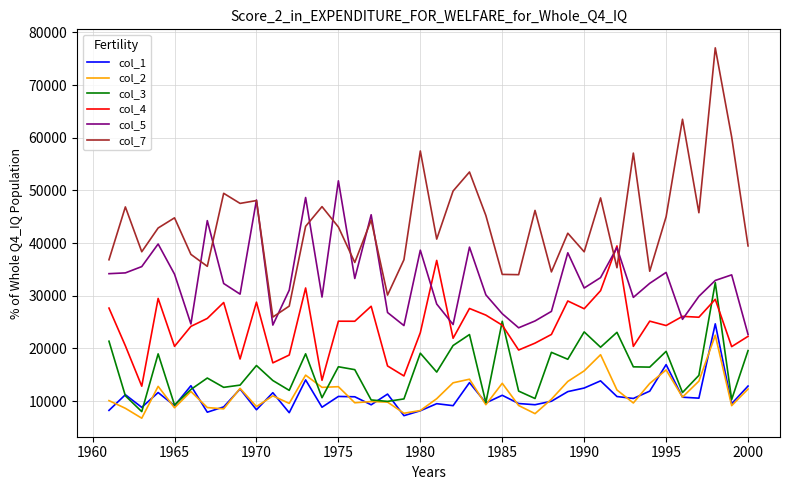

What is the lowest value of the col_4 series?

12815.7